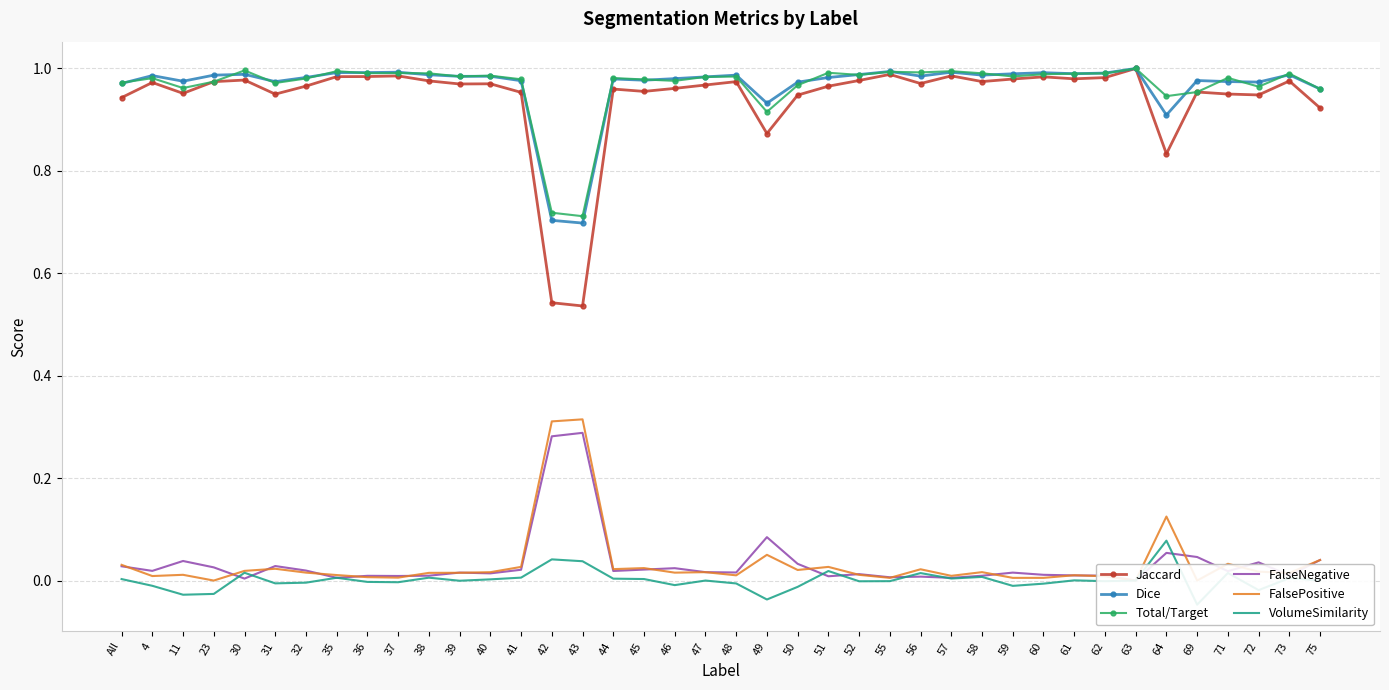

Reading left to right, what are all the values shown in this chart?

Jaccard: All=0.9	4=1.0	11=1.0	23=1.0	30=1.0	31=0.9	32=1.0	35=1.0	36=1.0	37=1.0	38=1.0	39=1.0	40=1.0	41=1.0	42=0.5	43=0.5	44=1.0	45=1.0	46=1.0	47=1.0	48=1.0	49=0.9	50=0.9	51=1.0	52=1.0	55=1.0	56=1.0	57=1.0	58=1.0	59=1.0	60=1.0	61=1.0	62=1.0	63=1.0	64=0.8	69=1.0	71=1.0	72=0.9	73=1.0	75=0.9
Dice: All=1.0	4=1.0	11=1.0	23=1.0	30=1.0	31=1.0	32=1.0	35=1.0	36=1.0	37=1.0	38=1.0	39=1.0	40=1.0	41=1.0	42=0.7	43=0.7	44=1.0	45=1.0	46=1.0	47=1.0	48=1.0	49=0.9	50=1.0	51=1.0	52=1.0	55=1.0	56=1.0	57=1.0	58=1.0	59=1.0	60=1.0	61=1.0	62=1.0	63=1.0	64=0.9	69=1.0	71=1.0	72=1.0	73=1.0	75=1.0
Total/Target: All=1.0	4=1.0	11=1.0	23=1.0	30=1.0	31=1.0	32=1.0	35=1.0	36=1.0	37=1.0	38=1.0	39=1.0	40=1.0	41=1.0	42=0.7	43=0.7	44=1.0	45=1.0	46=1.0	47=1.0	48=1.0	49=0.9	50=1.0	51=1.0	52=1.0	55=1.0	56=1.0	57=1.0	58=1.0	59=1.0	60=1.0	61=1.0	62=1.0	63=1.0	64=0.9	69=1.0	71=1.0	72=1.0	73=1.0	75=1.0
FalseNegative: All=0.0	4=0.0	11=0.0	23=0.0	30=0.0	31=0.0	32=0.0	35=0.0	36=0.0	37=0.0	38=0.0	39=0.0	40=0.0	41=0.0	42=0.3	43=0.3	44=0.0	45=0.0	46=0.0	47=0.0	48=0.0	49=0.1	50=0.0	51=0.0	52=0.0	55=0.0	56=0.0	57=0.0	58=0.0	59=0.0	60=0.0	61=0.0	62=0.0	63=0.0	64=0.1	69=0.0	71=0.0	72=0.0	73=0.0	75=0.0
FalsePositive: All=0.0	4=0.0	11=0.0	23=0.0	30=0.0	31=0.0	32=0.0	35=0.0	36=0.0	37=0.0	38=0.0	39=0.0	40=0.0	41=0.0	42=0.3	43=0.3	44=0.0	45=0.0	46=0.0	47=0.0	48=0.0	49=0.1	50=0.0	51=0.0	52=0.0	55=0.0	56=0.0	57=0.0	58=0.0	59=0.0	60=0.0	61=0.0	62=0.0	63=0.0	64=0.1	69=0.0	71=0.0	72=0.0	73=0.0	75=0.0
VolumeSimilarity: All=0.0	4=-0.0	11=-0.0	23=-0.0	30=0.0	31=-0.0	32=-0.0	35=0.0	36=-0.0	37=-0.0	38=0.0	39=-0.0	40=0.0	41=0.0	42=0.0	43=0.0	44=0.0	45=0.0	46=-0.0	47=0.0	48=-0.0	49=-0.0	50=-0.0	51=0.0	52=-0.0	55=-0.0	56=0.0	57=0.0	58=0.0	59=-0.0	60=-0.0	61=0.0	62=-0.0	63=0.0	64=0.1	69=-0.0	71=0.0	72=-0.0	73=0.0	75=0.0